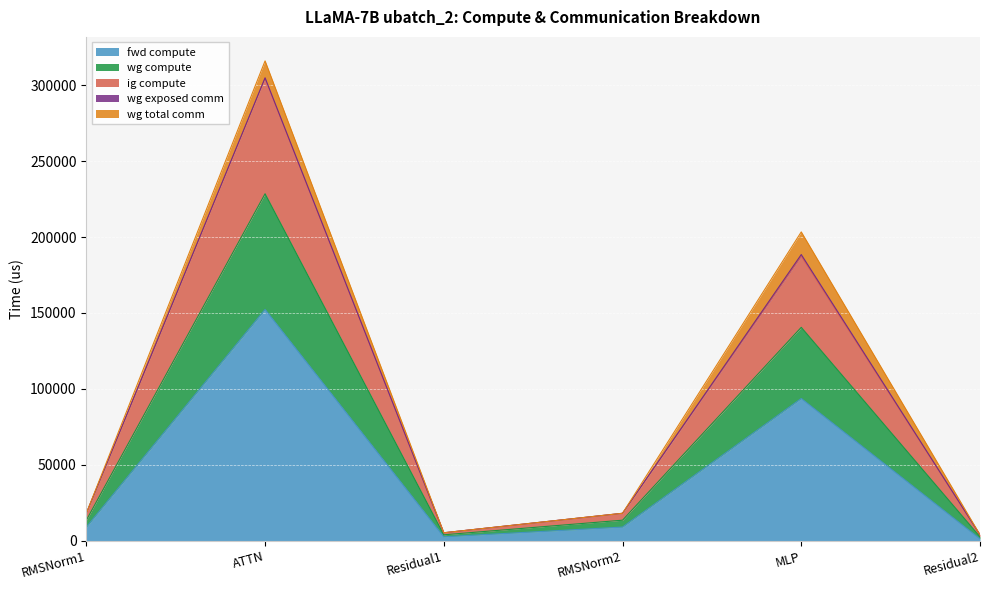

Where does the fwd compute series first go above 9063?

RMSNorm1